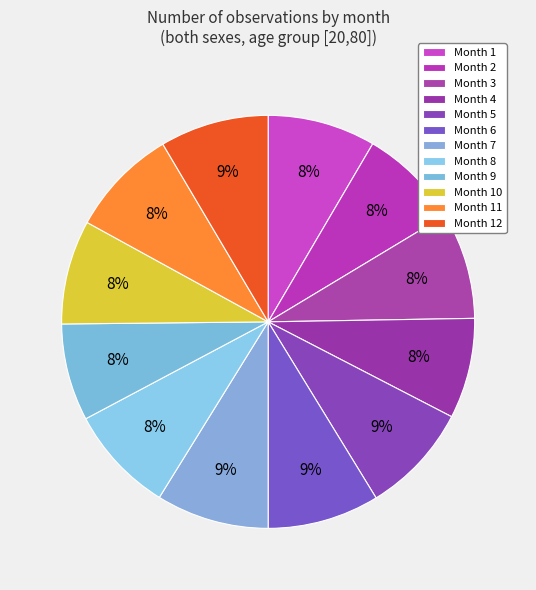

To the nearest percent, what is the difference between the largest and smallest slice percentages?

1%